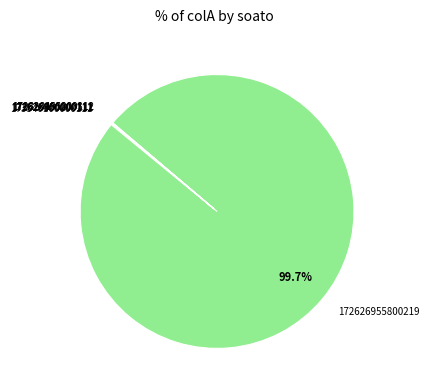

Which category has the biggest portion of the pie?

172626955800219